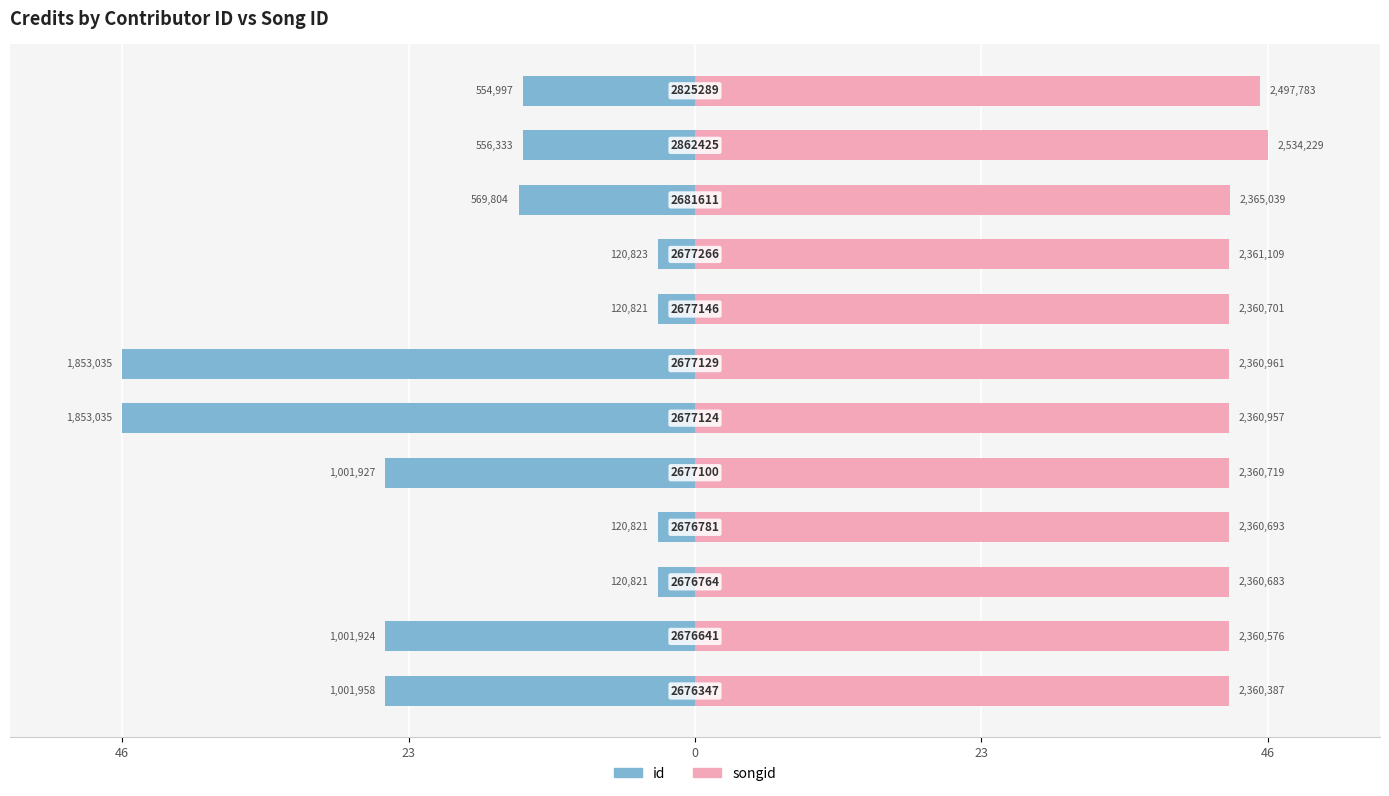

How many distinct data groups are displayed?

2